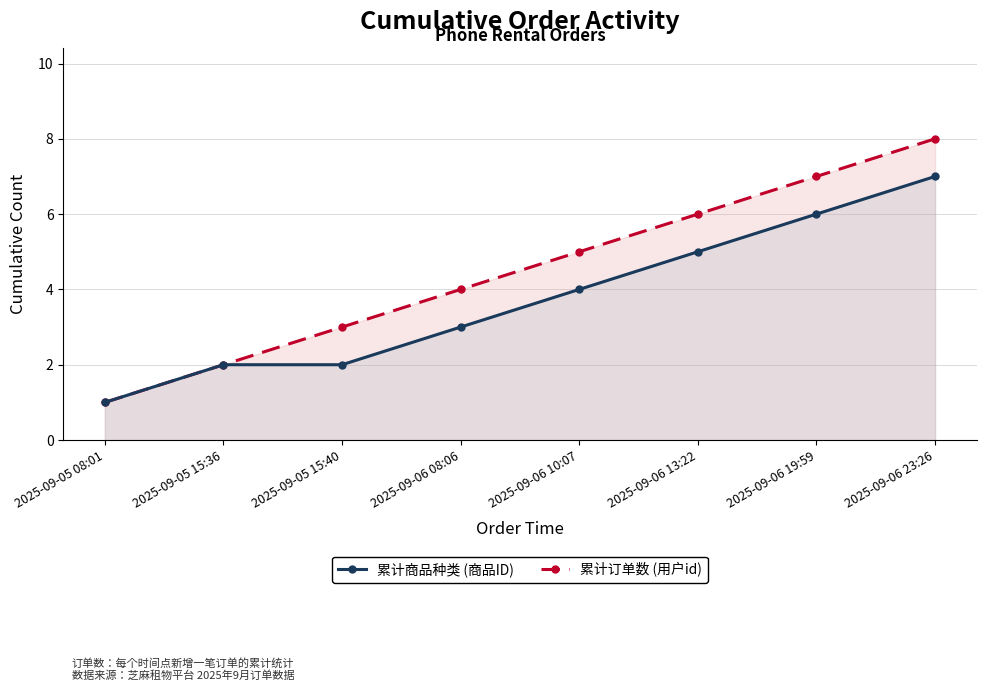

What position from the left is 2025-09-06 10:07?

5